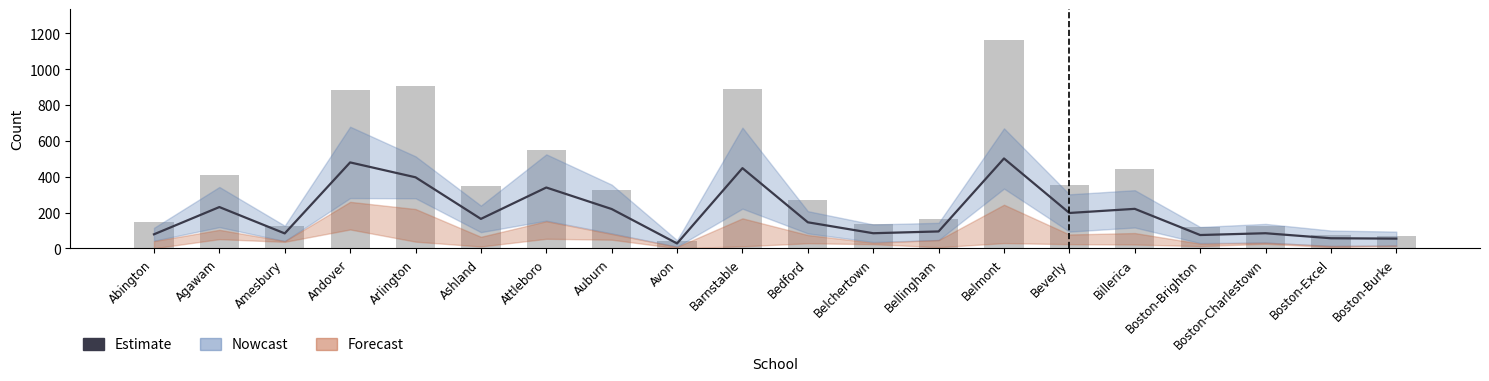

Rank the categories by Estimate value from lowest to highest.

Avon, Boston-Burke, Boston-Excel, Boston-Brighton, Abington, Amesbury, Belchertown, Boston-Charlestown, Bellingham, Bedford, Ashland, Beverly, Auburn, Billerica, Agawam, Attleboro, Arlington, Barnstable, Andover, Belmont